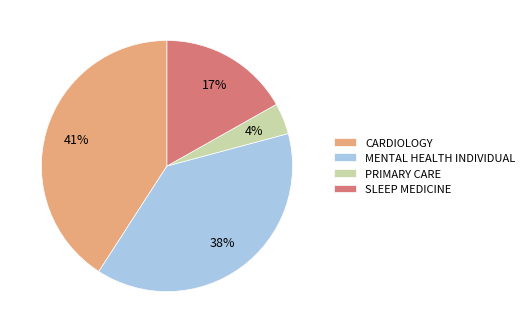

Between MENTAL HEALTH INDIVIDUAL and CARDIOLOGY, which is larger?

CARDIOLOGY